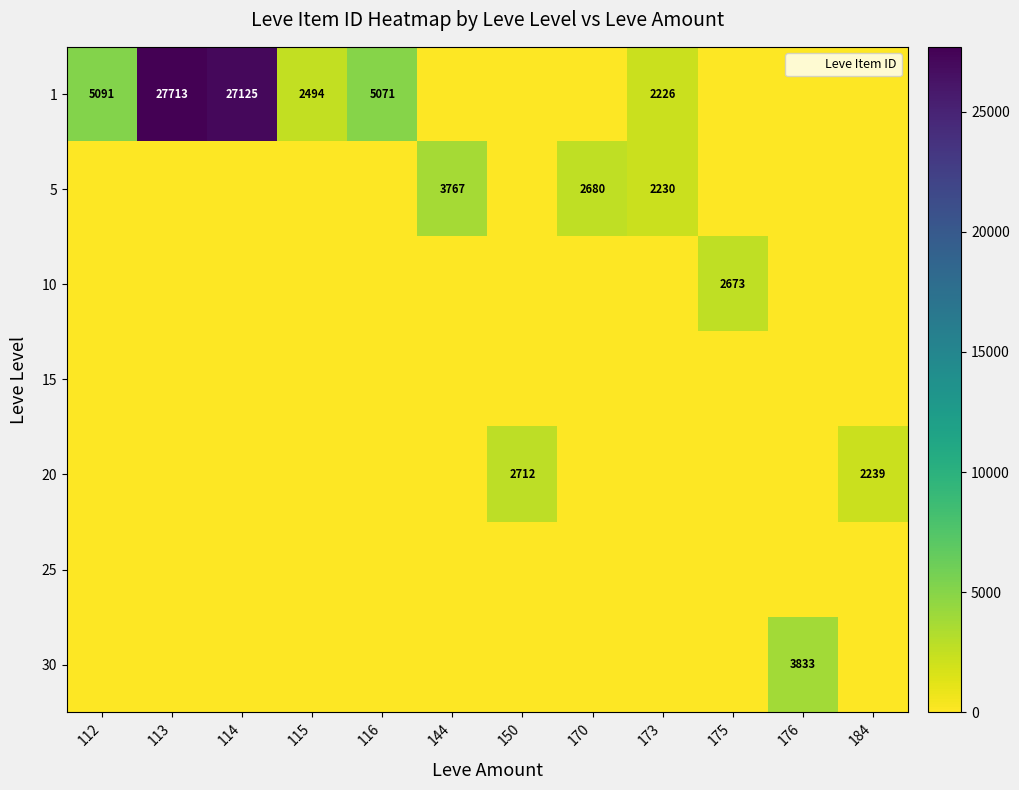

List the series in order of their peak value, highest first.

1, 30, 5, 20, 10, 15, 25